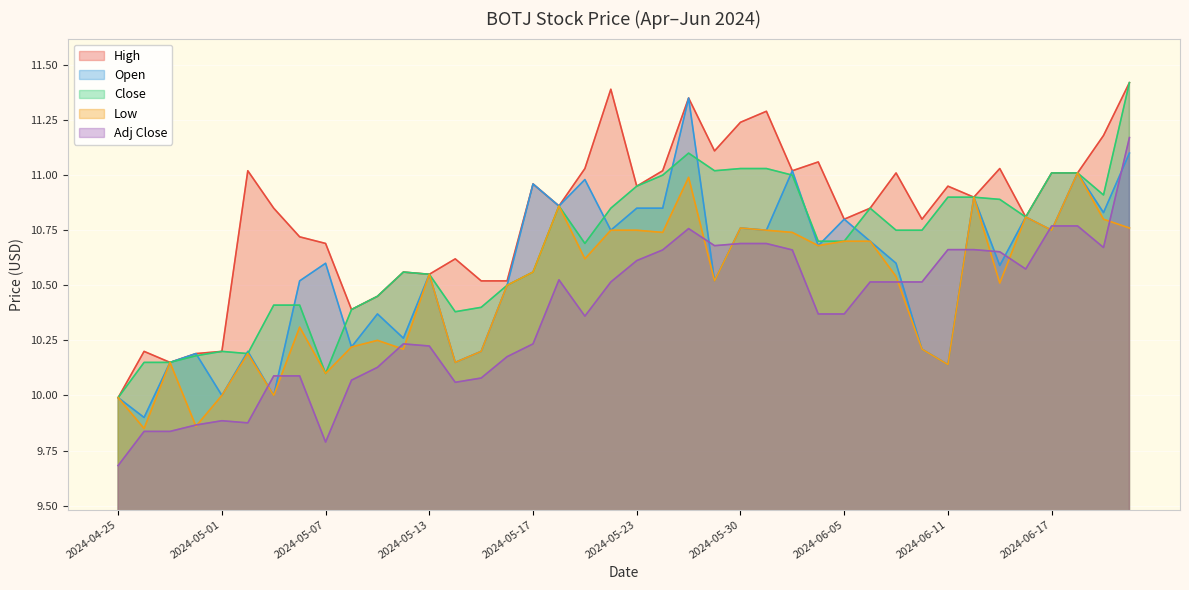

What is the label of the 27th point from the left?

2024-06-03